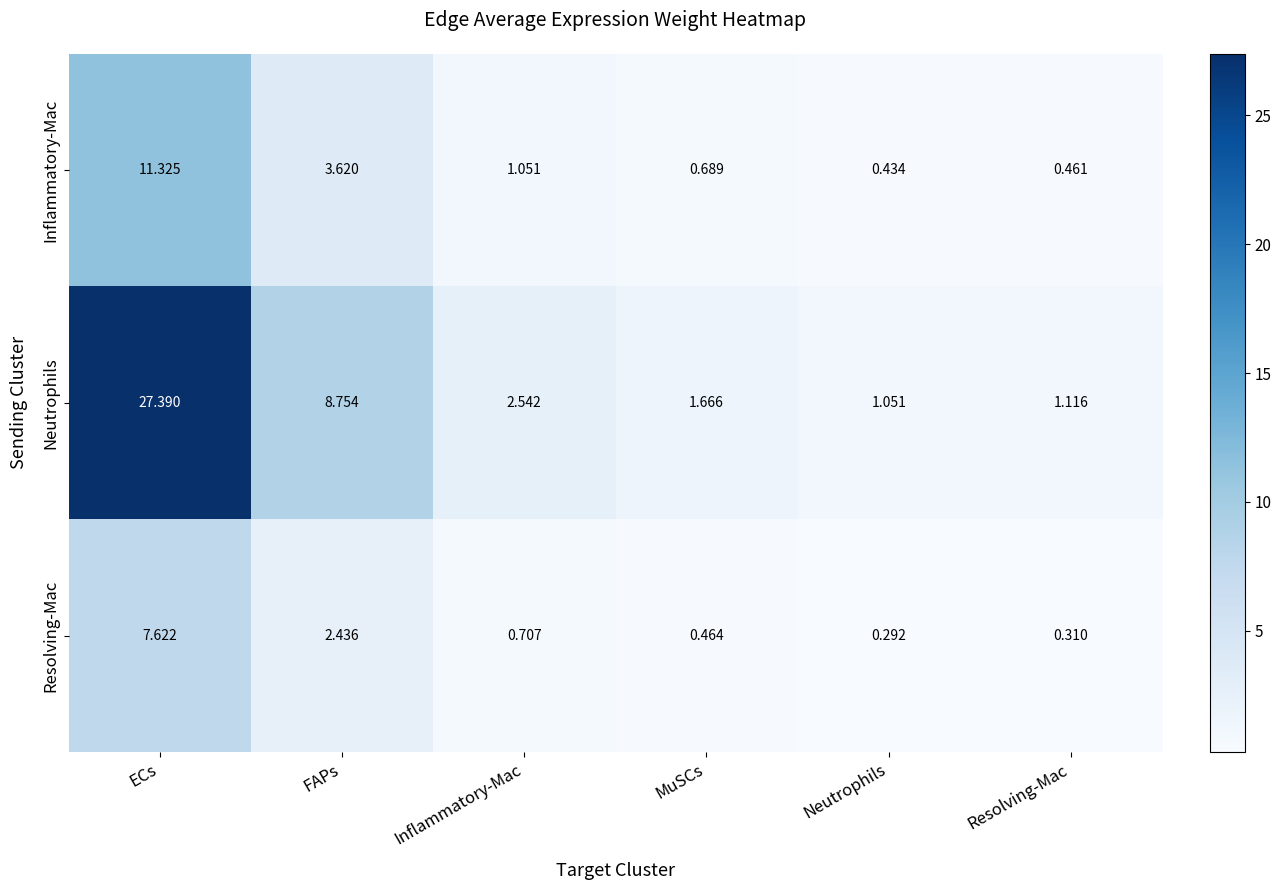

At which category is the sum across all series the highest?

ECs